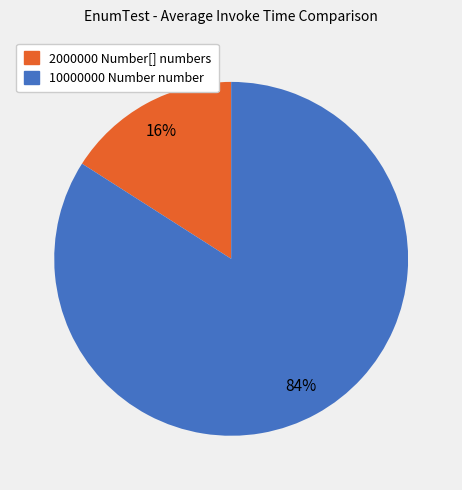

Does 10000000 Number number represent more than half of the total?

Yes